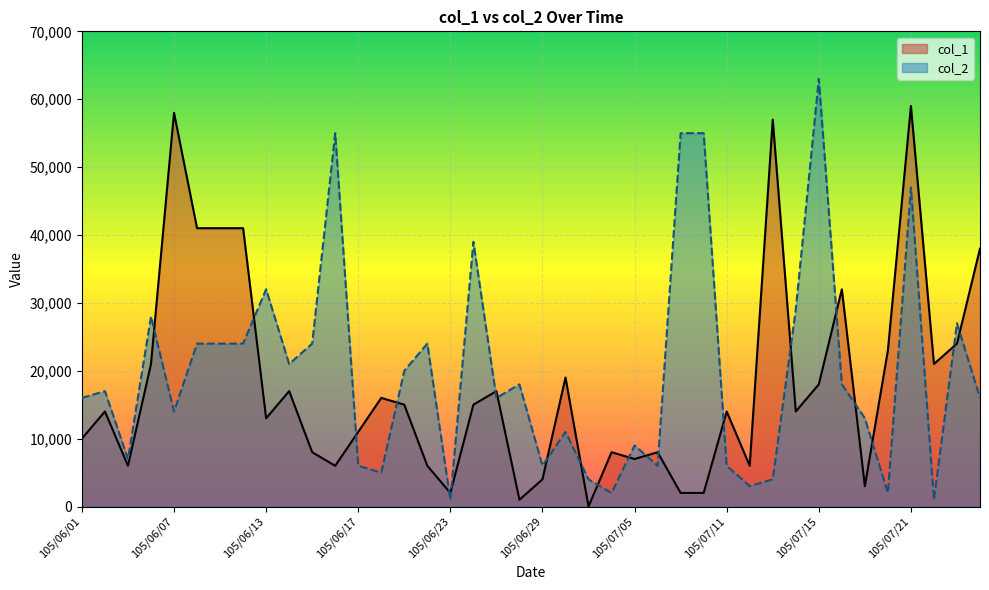

What is the sum of all col_2 values?

792000